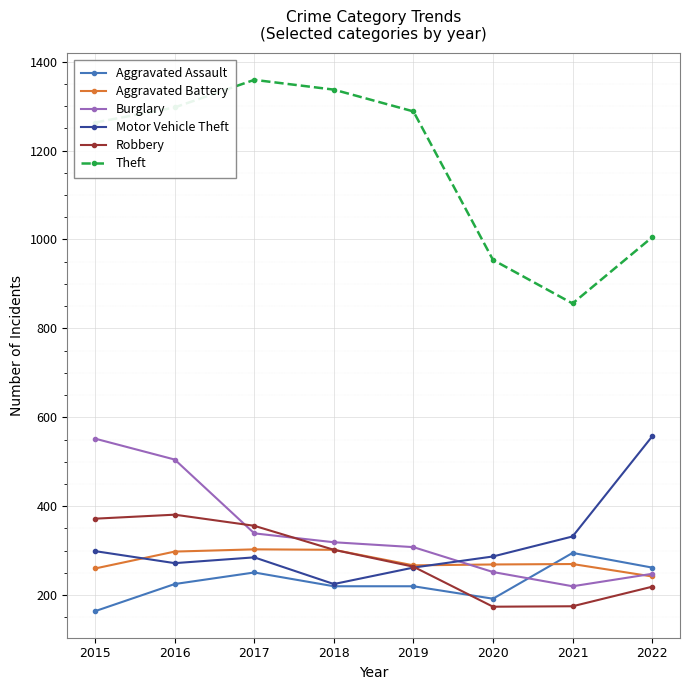

True or false: Robbery and Aggravated Assault cross at least once.

True